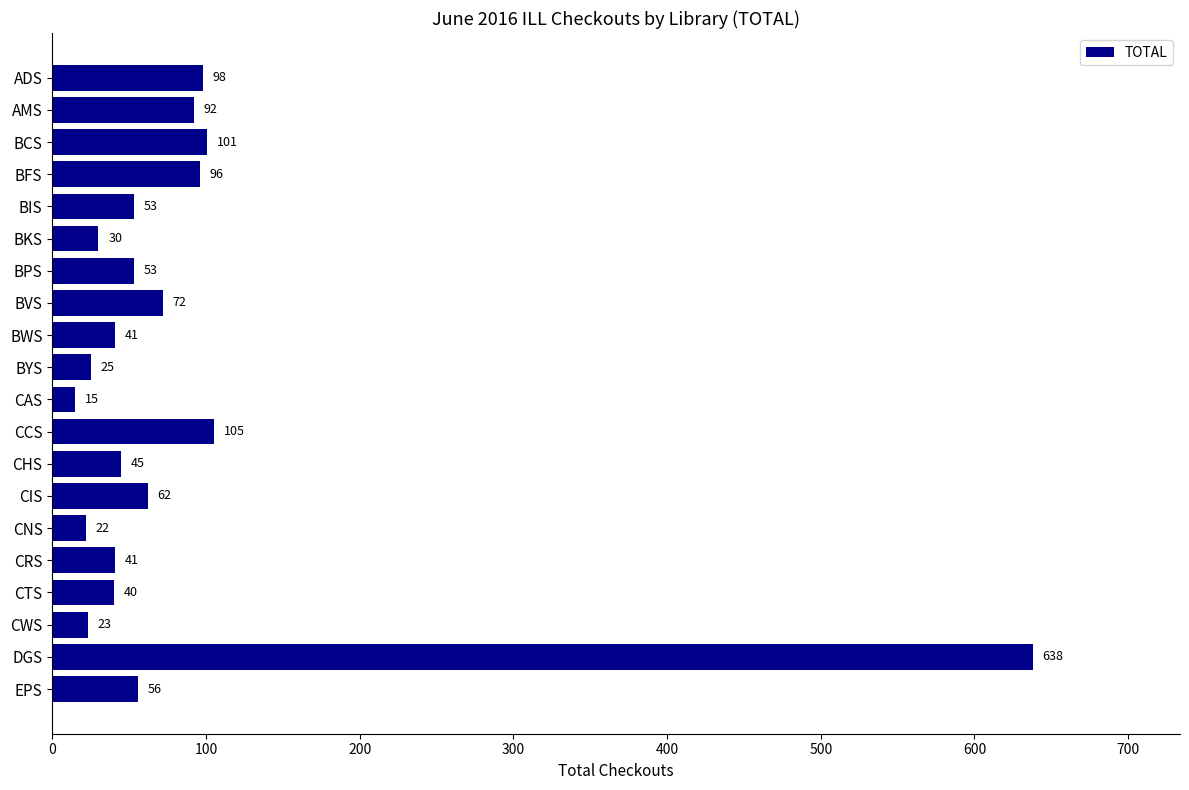

Which label corresponds to the largest value in the chart?

DGS